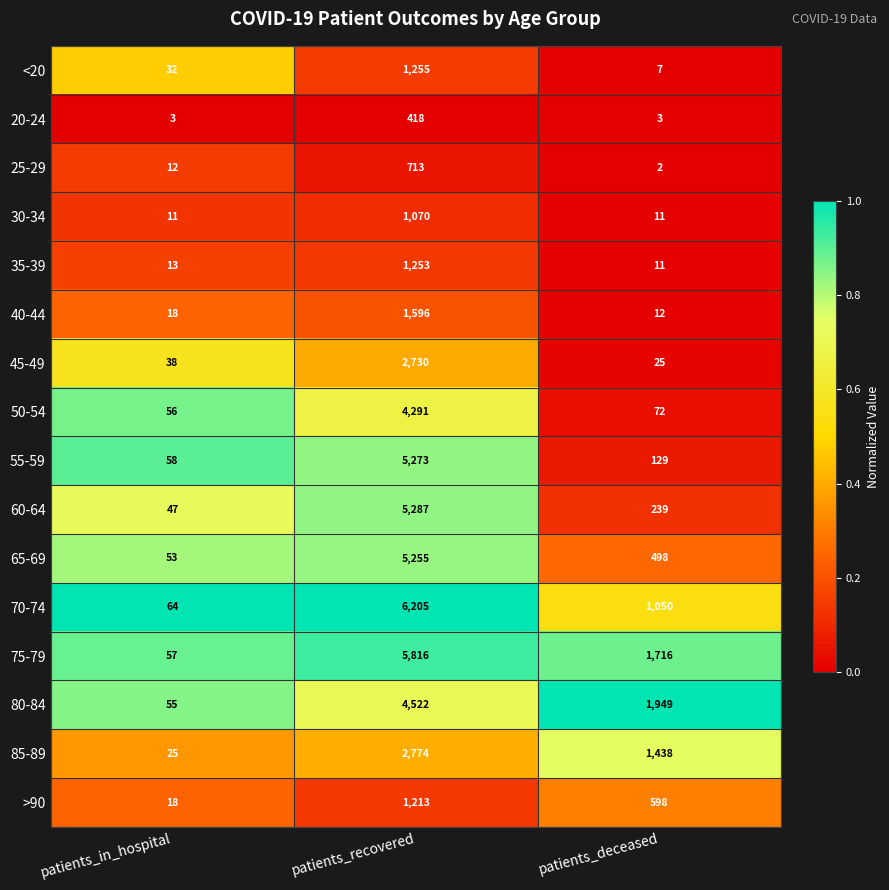

Is the value of >90 at patients_recovered greater than the value of 80-84 at patients_in_hospital?

Yes